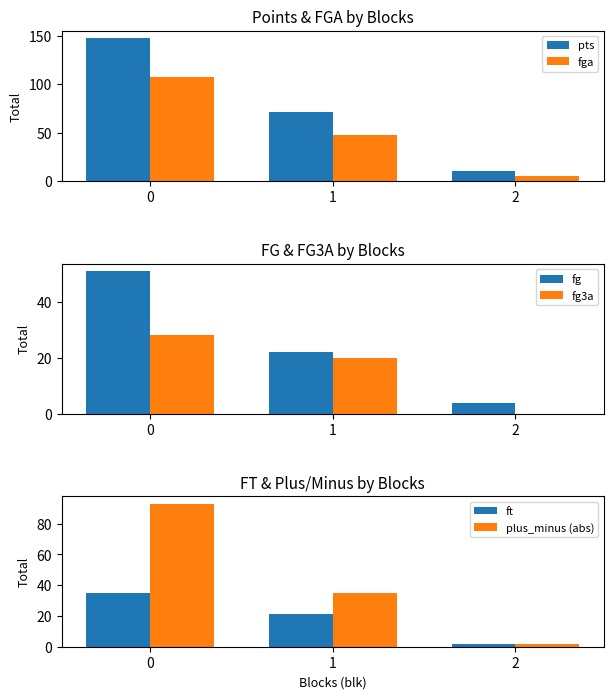

What is the total value across all series at 2?

23